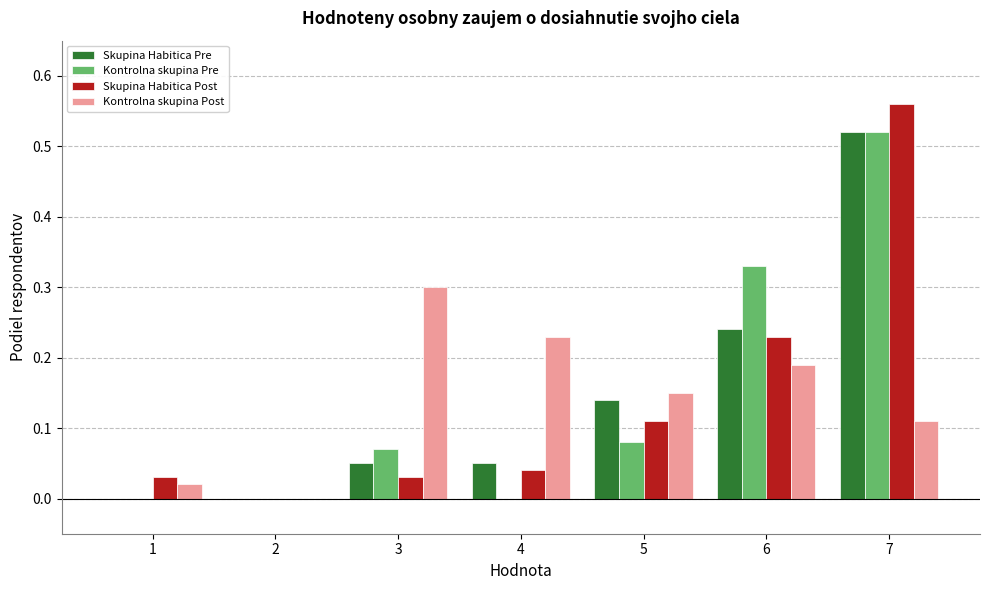

Between 1 and 6, which series saw the biggest shift?

Kontrolna skupina Pre